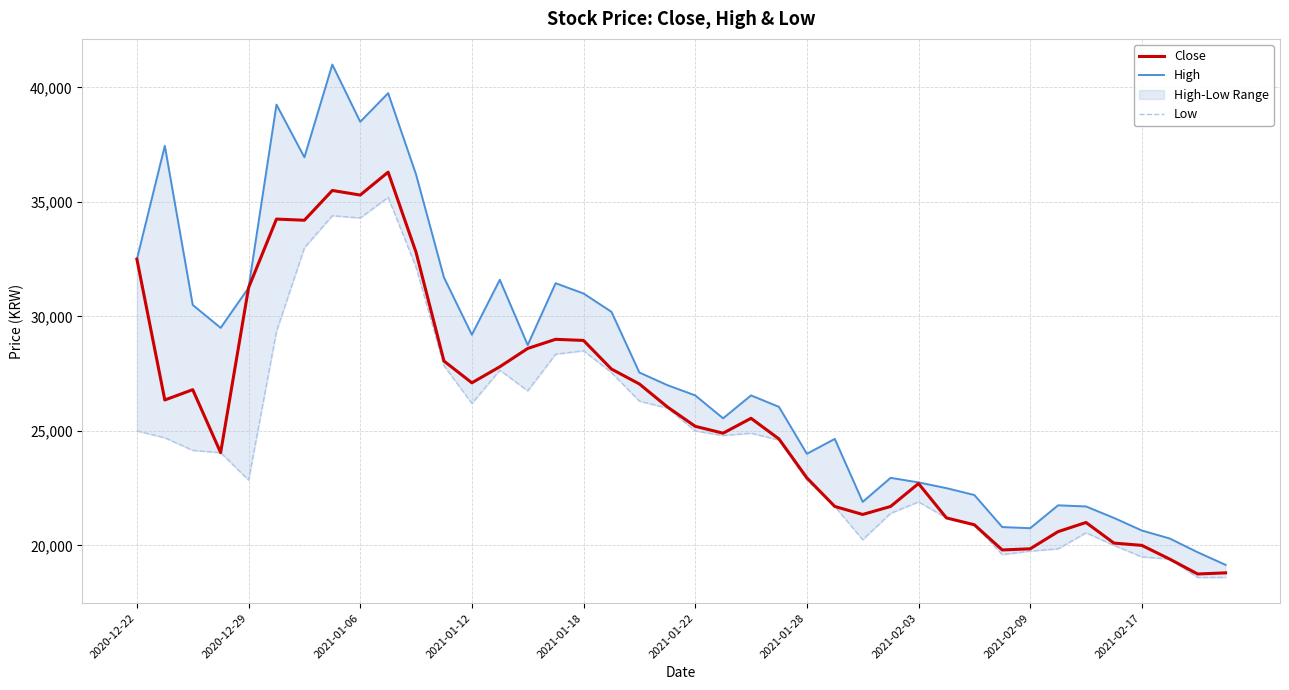

Is it true that High equals 47653 at 2020-12-22?

False